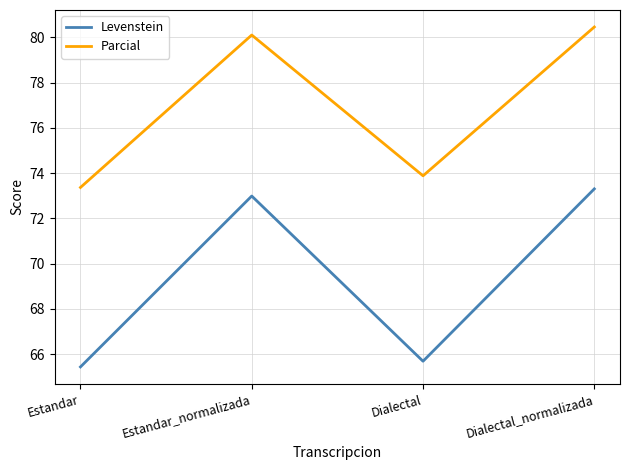

What is the approximate value of Parcial at Estandar?

73.4